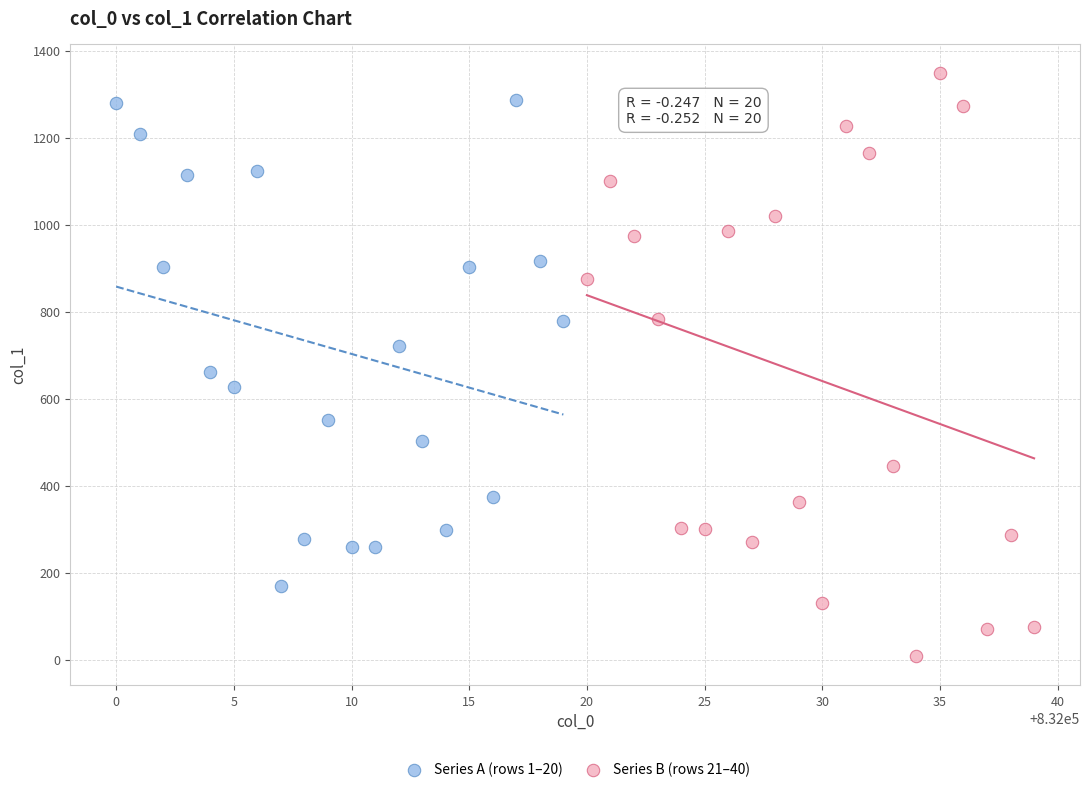

Which series contains the lowest Y value?

Series B (rows 21–40)